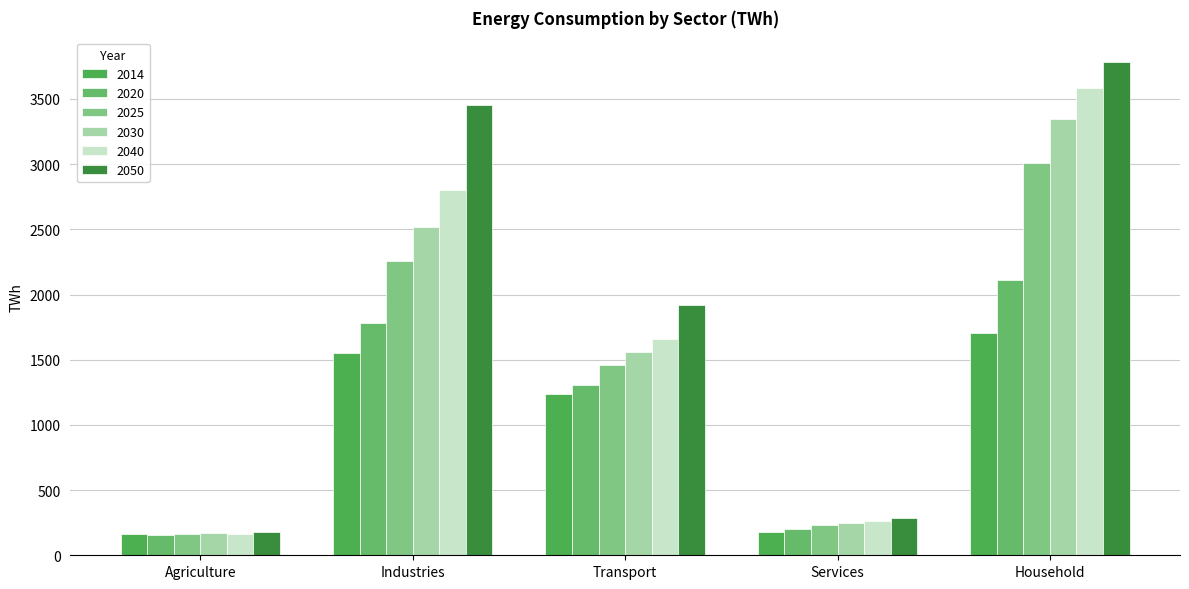

Which category has the highest value in the 2030 series?

Household